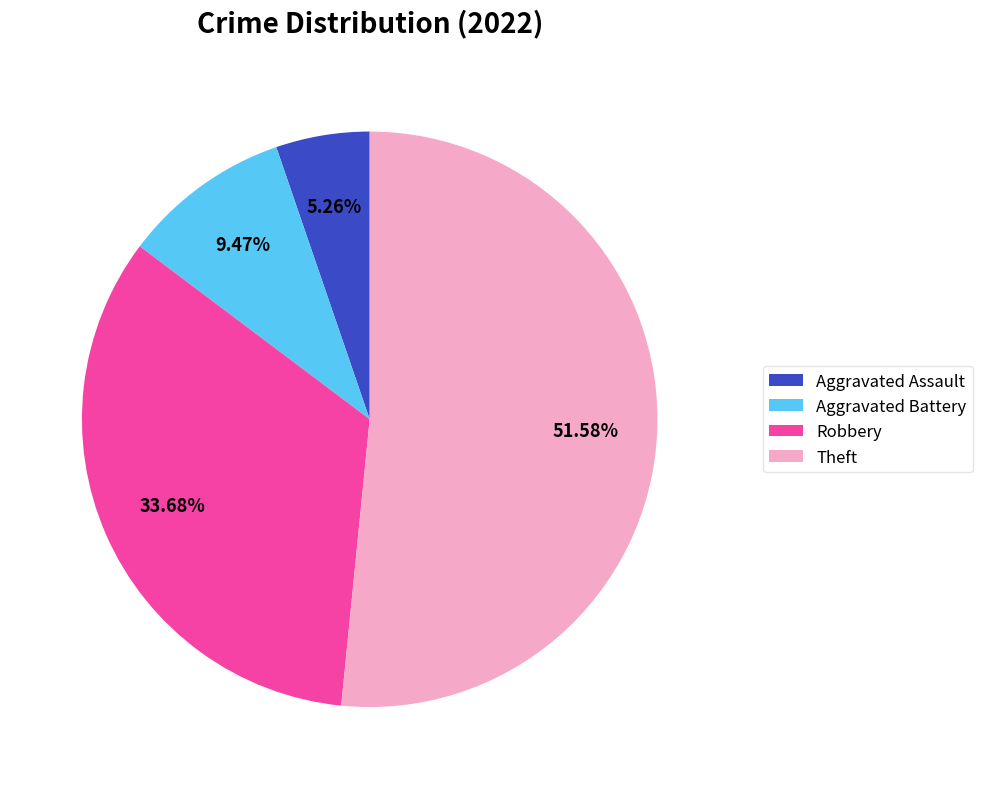

Which category has the smallest portion of the pie?

Aggravated Assault